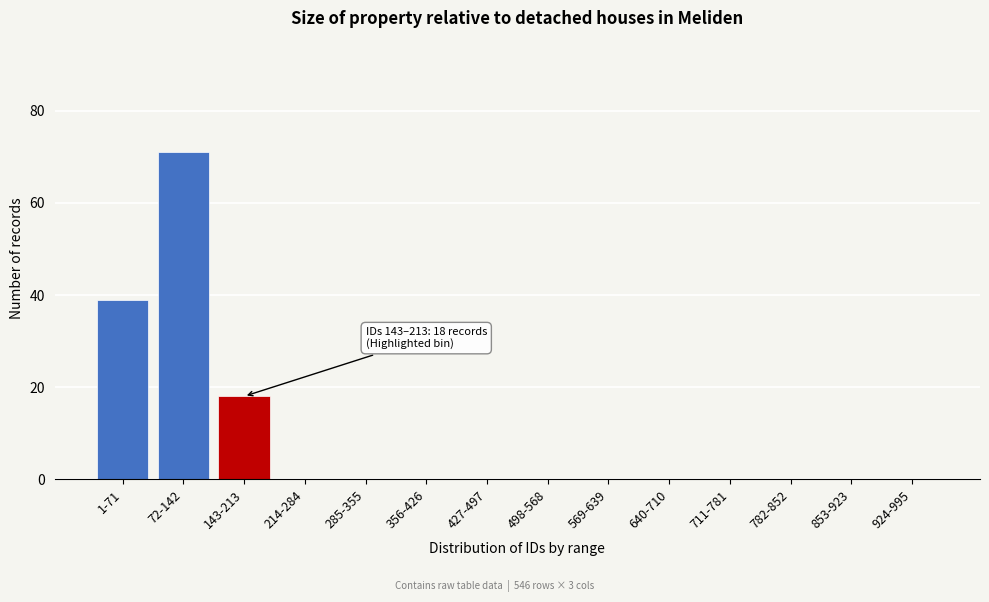

Reading left to right, list all the values displayed in this chart.

1-71=39	72-142=71	143-213=18	214-284=0	285-355=0	356-426=0	427-497=0	498-568=0	569-639=0	640-710=0	711-781=0	782-852=0	853-923=0	924-995=0